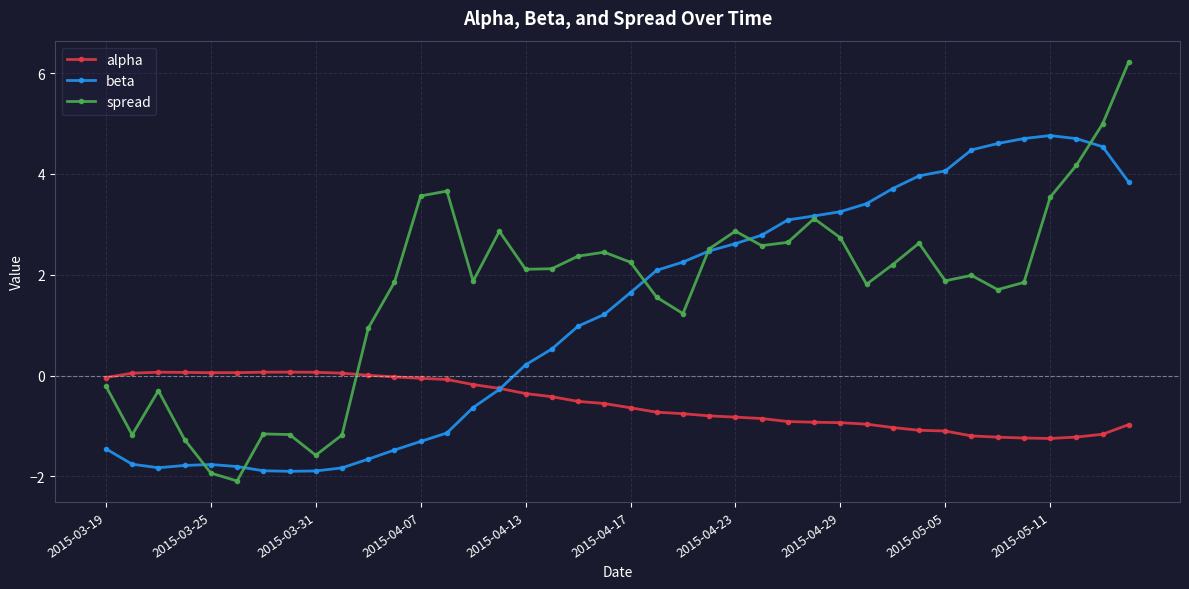

Which series has the largest total across all categories?

spread